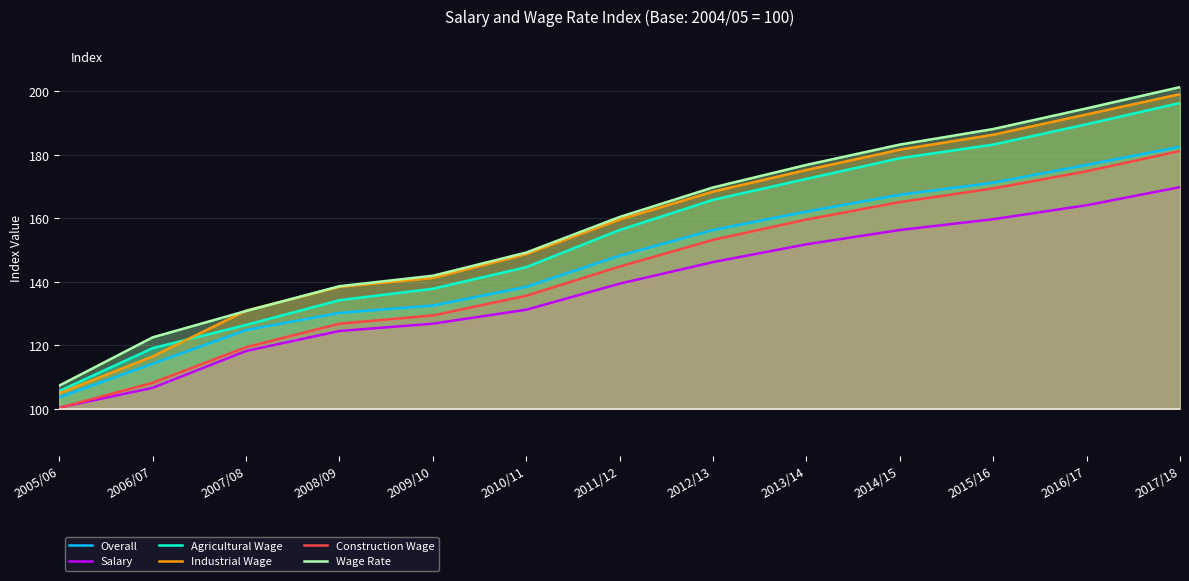

Does the chart have visible grid lines?

Yes